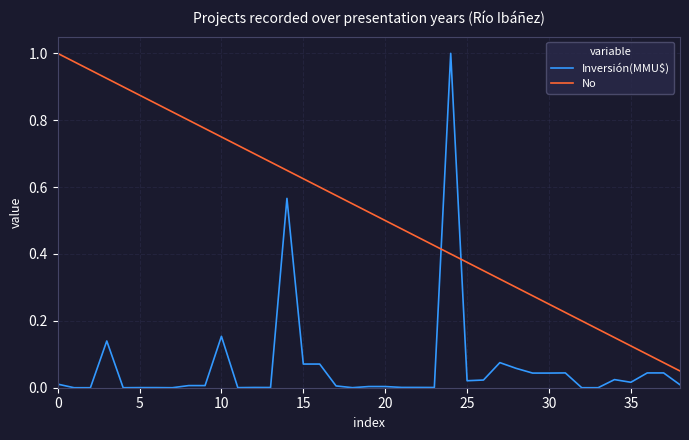

Which series ends up on top after the final intersection of Inversión(MMU$) and No?

No